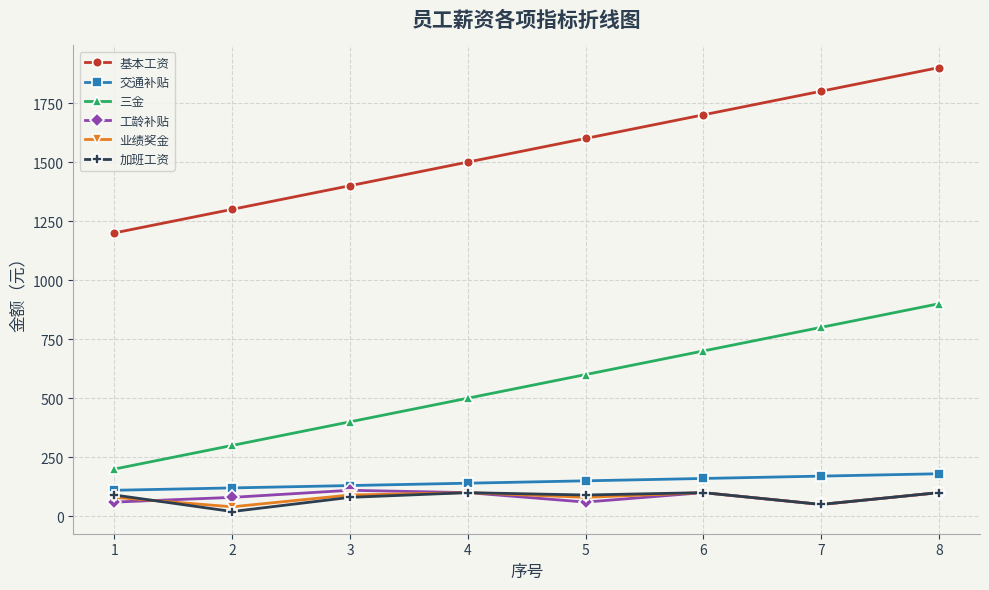

Reading right to left, list all the values displayed in this chart.

基本工资: 1900	1800	1700	1600	1500	1400	1300	1200
交通补贴: 180	170	160	150	140	130	120	110
三金: 900	800	700	600	500	400	300	200
工龄补贴: 100	50	100	60	100	110	80	60
业绩奖金: 100	50	100	80	100	90	40	80
加班工资: 100	50	100	90	100	80	20	90